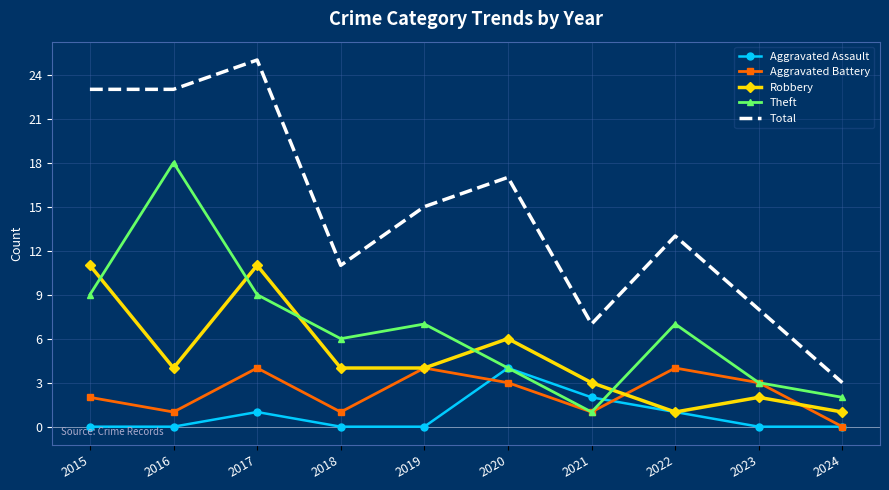

Reading right to left, list all the values displayed in this chart.

Aggravated Assault: 0	0	1	2	4	0	0	1	0	0
Aggravated Battery: 0	3	4	1	3	4	1	4	1	2
Robbery: 1	2	1	3	6	4	4	11	4	11
Theft: 2	3	7	1	4	7	6	9	18	9
Total: 3	8	13	7	17	15	11	25	23	23